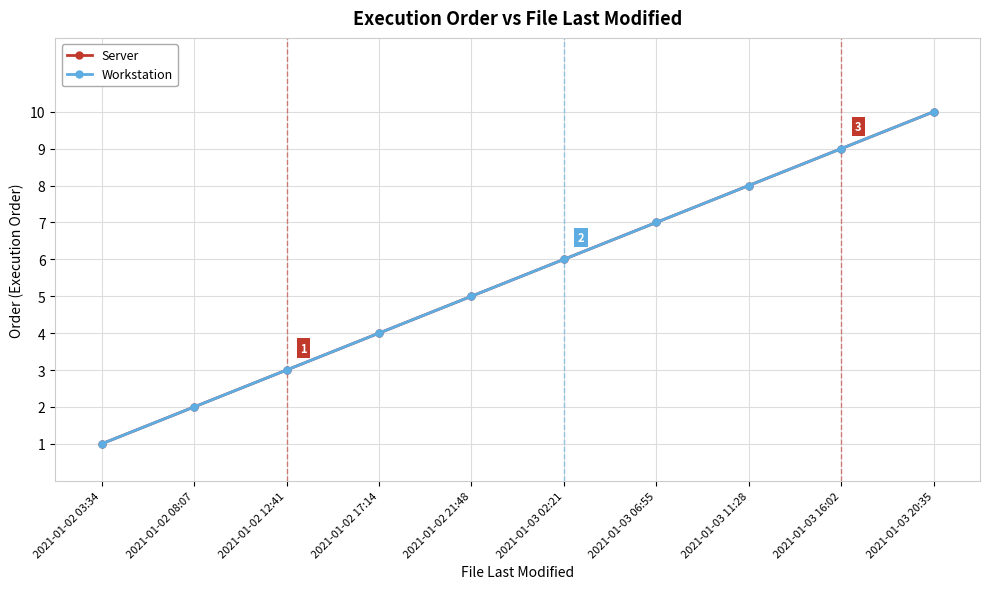

Reading left to right, extract all data points from this chart.

Server: 2021-01-02 03:34=1	2021-01-02 08:07=2	2021-01-02 12:41=3	2021-01-02 17:14=4	2021-01-02 21:48=5	2021-01-03 02:21=6	2021-01-03 06:55=7	2021-01-03 11:28=8	2021-01-03 16:02=9	2021-01-03 20:35=10
Workstation: 2021-01-02 03:34=1	2021-01-02 08:07=2	2021-01-02 12:41=3	2021-01-02 17:14=4	2021-01-02 21:48=5	2021-01-03 02:21=6	2021-01-03 06:55=7	2021-01-03 11:28=8	2021-01-03 16:02=9	2021-01-03 20:35=10